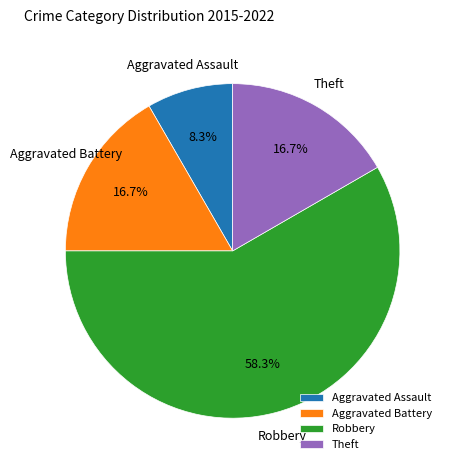

What is the ratio of the value at Theft to the value at Robbery?

0.3